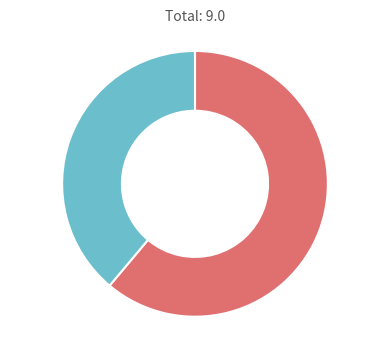

Is there a majority slice in this chart?

Yes